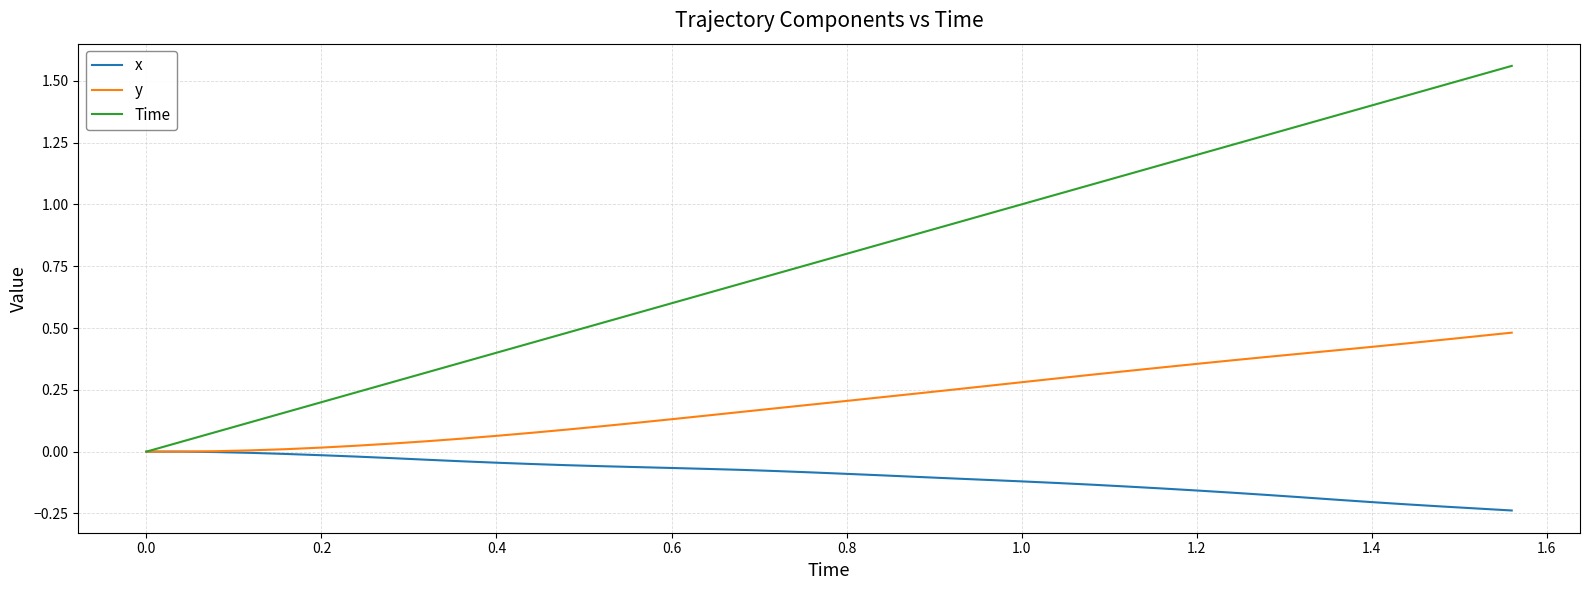

Rank the series by their maximum value, from highest to lowest.

Time, y, x